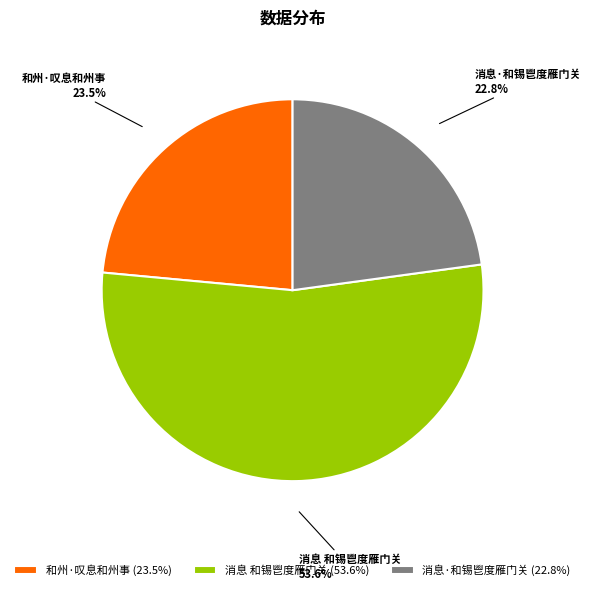

What is the smallest slice in the pie chart?

消息·和锡鬯度雁门关